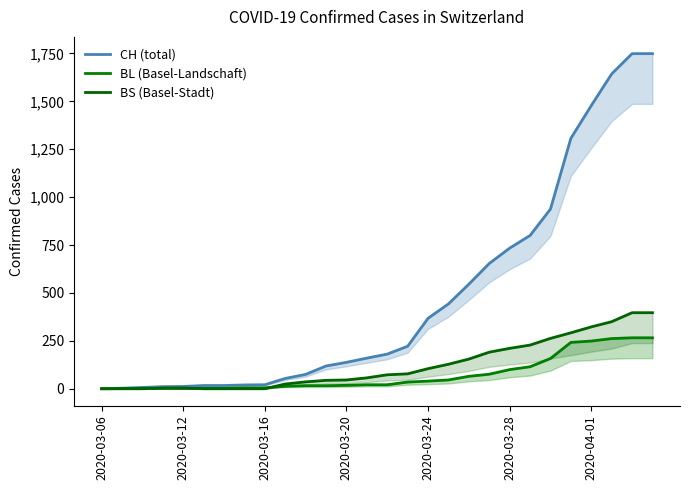

Count the number of data series in this chart.

3